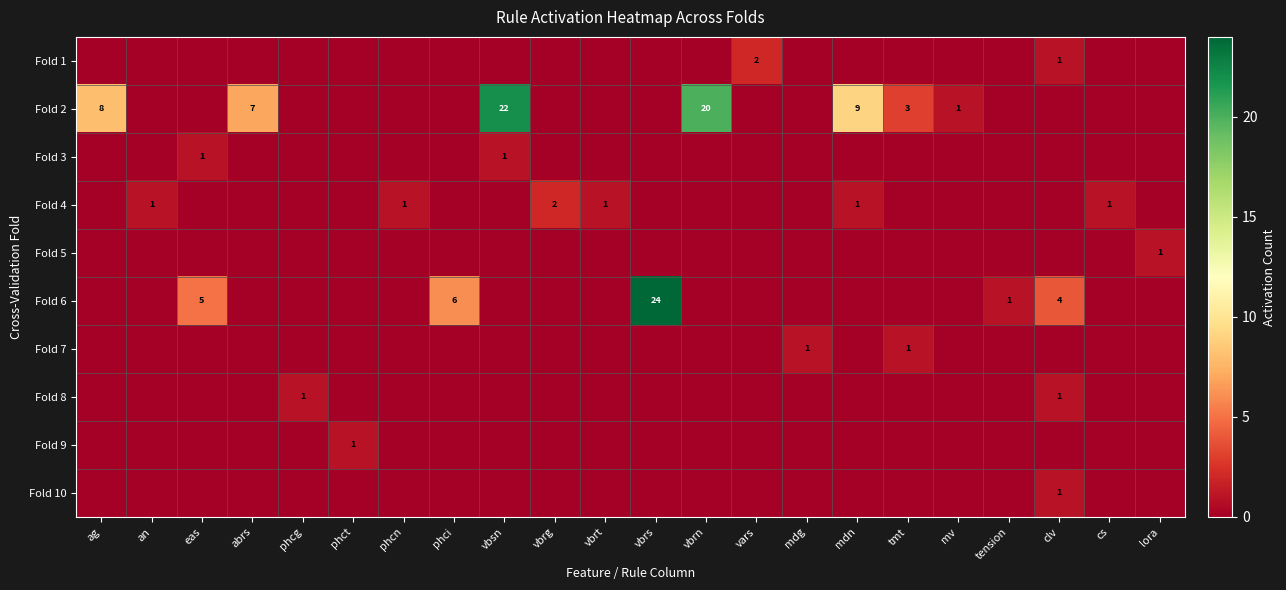

The value of Fold 8 at phcg is 1. True or false?

False